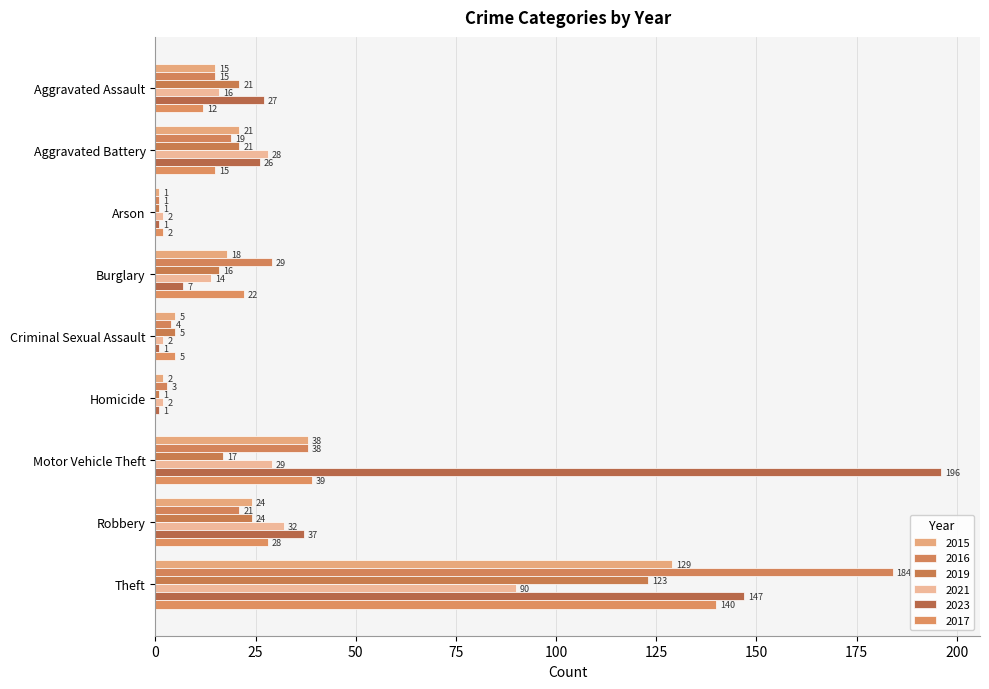

What is the average value of the 2017 series?

29